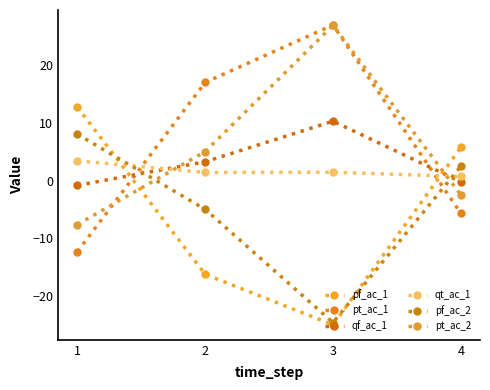

What is the difference between the second highest and second lowest values in the qf_ac_1 series?

3.5